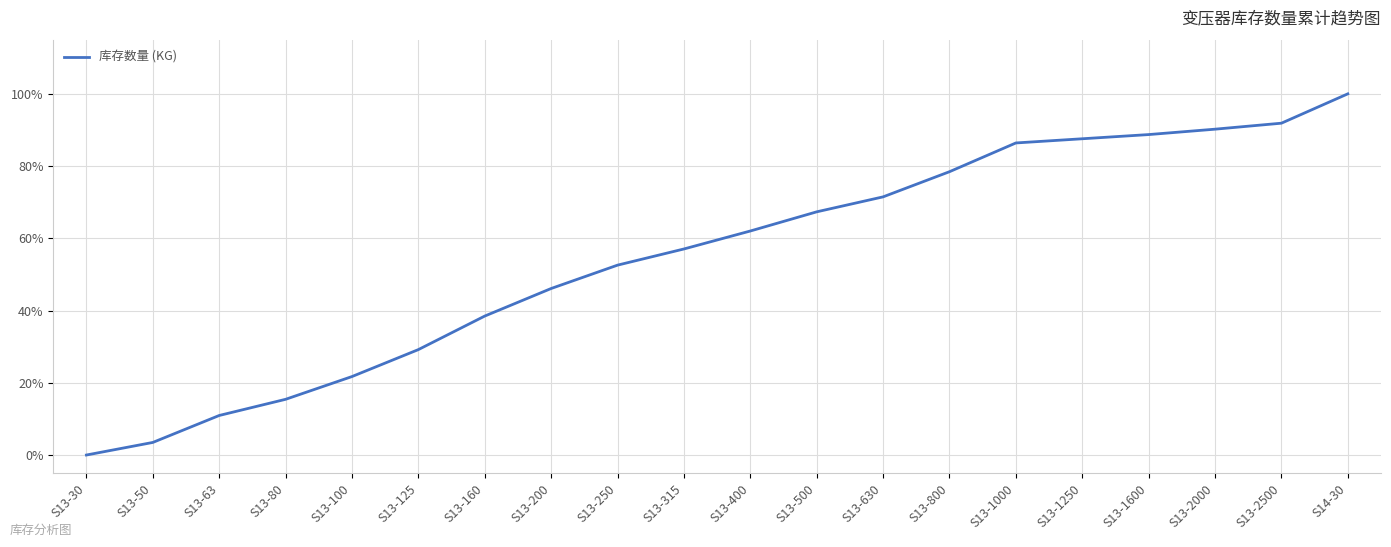

Which category has the highest value across all series?

S14-30